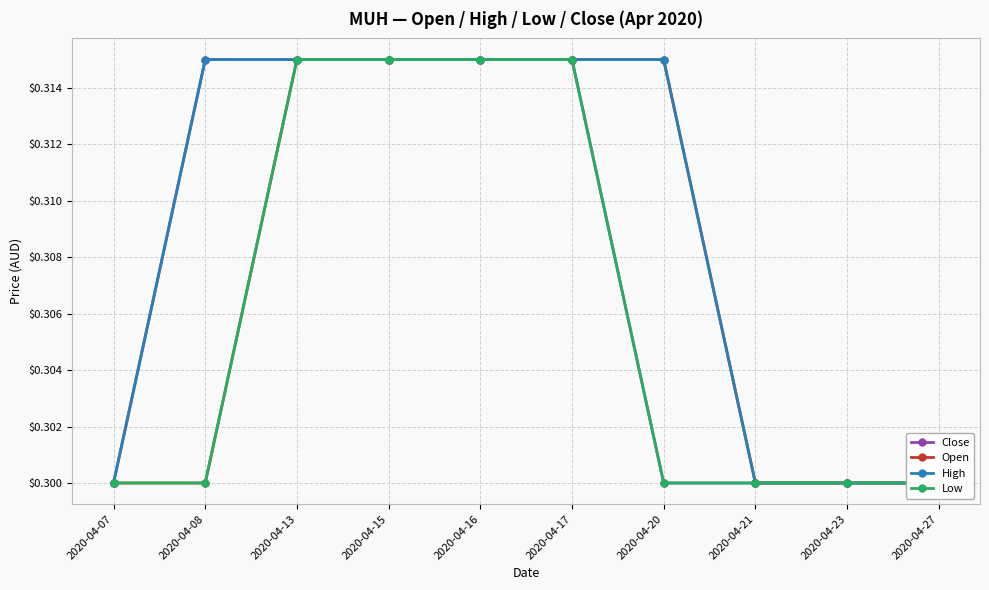

Does the chart display data point markers on the line(s)?

Yes